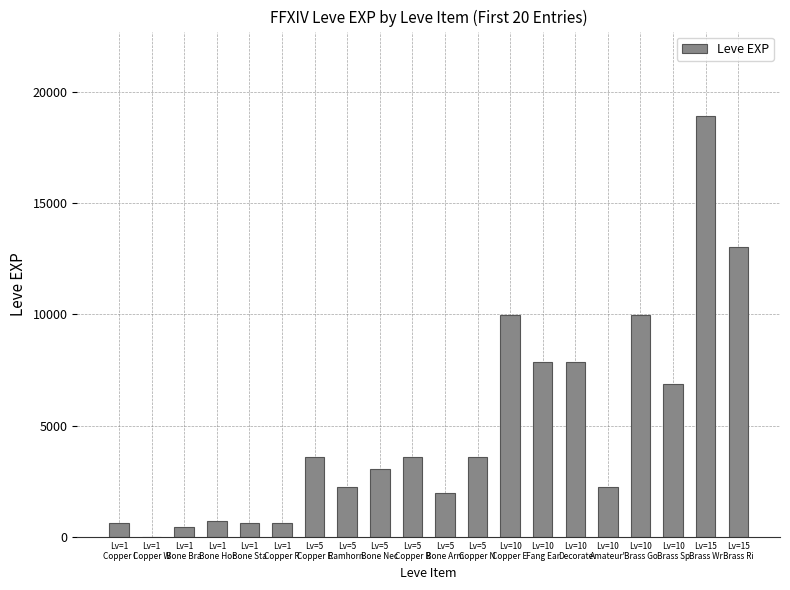

Reading left to right, extract all data points from this chart.

630	1	450	720	630	630	3600	2230	3040	3600	1980	3600	9990	7880	7880	2230	9990	6880	18910	13040